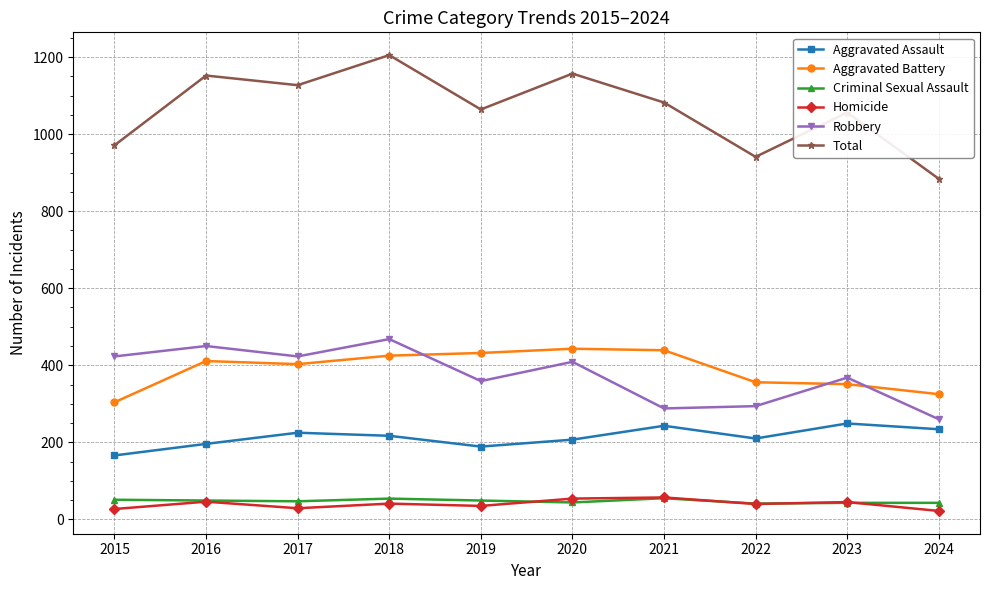

What is the spread (max minus min) of values at 2024?

862